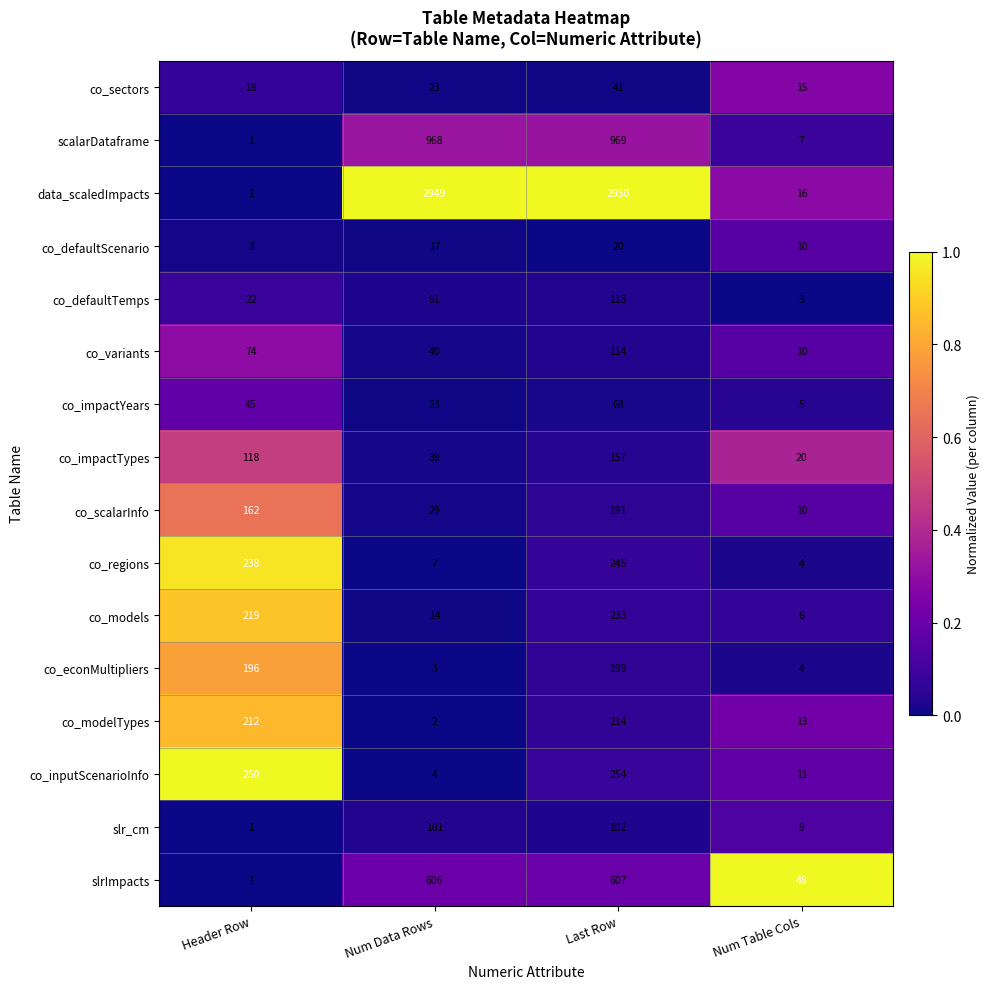

Which label corresponds to the smallest value in the chart?

Header Row